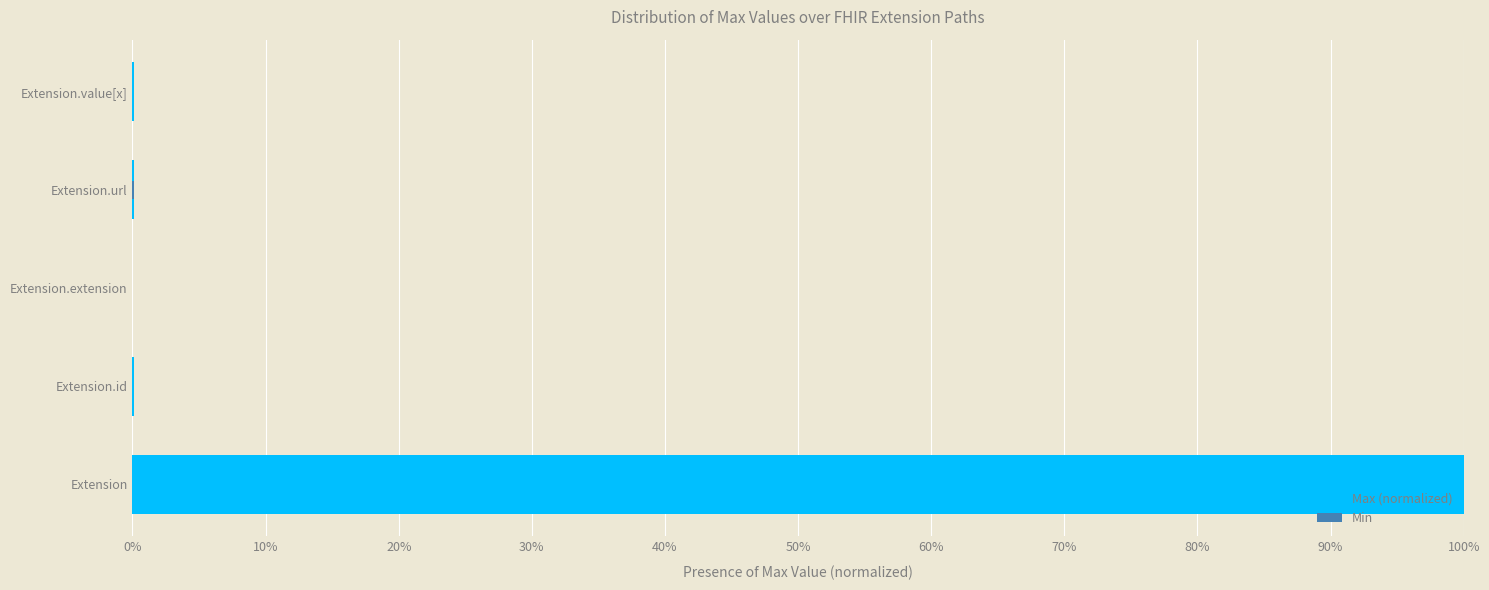

How many Min values are between 0 and 1?

5